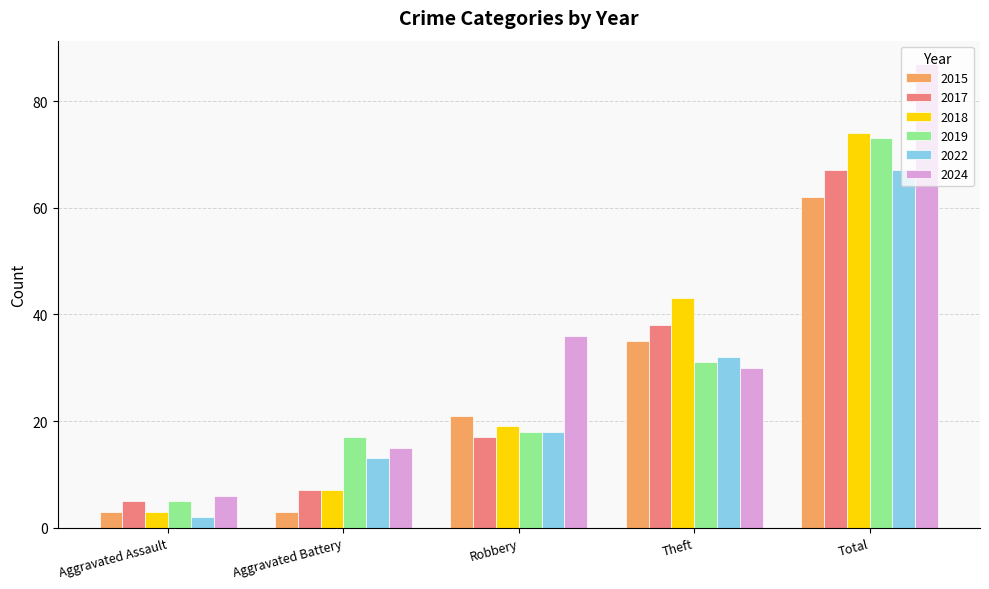

Which label corresponds to the smallest value in the chart?

Aggravated Assault